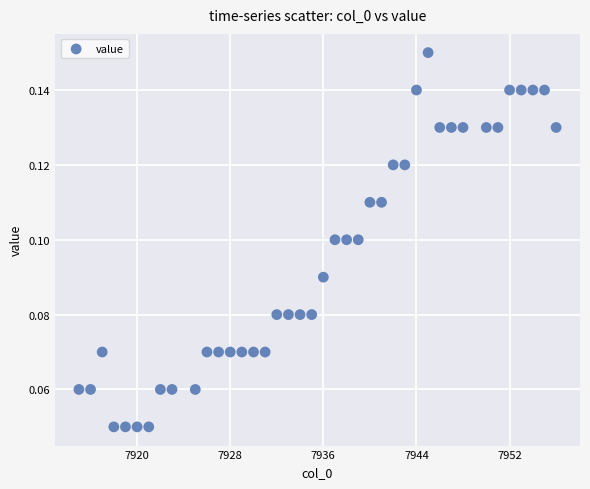

What is the range of X values (max minus min)?

41.0